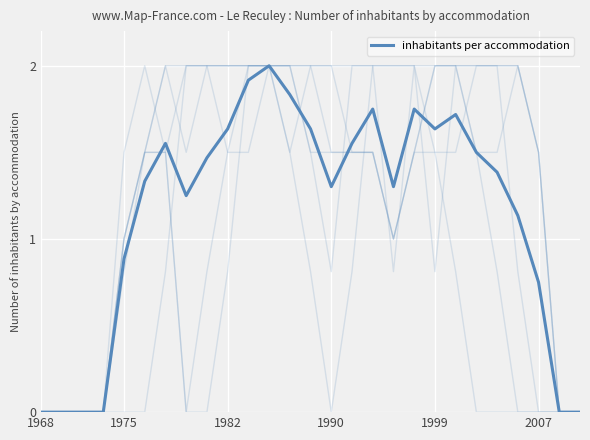

The chart shows a value of 0.6 at 1990. True or false?

False